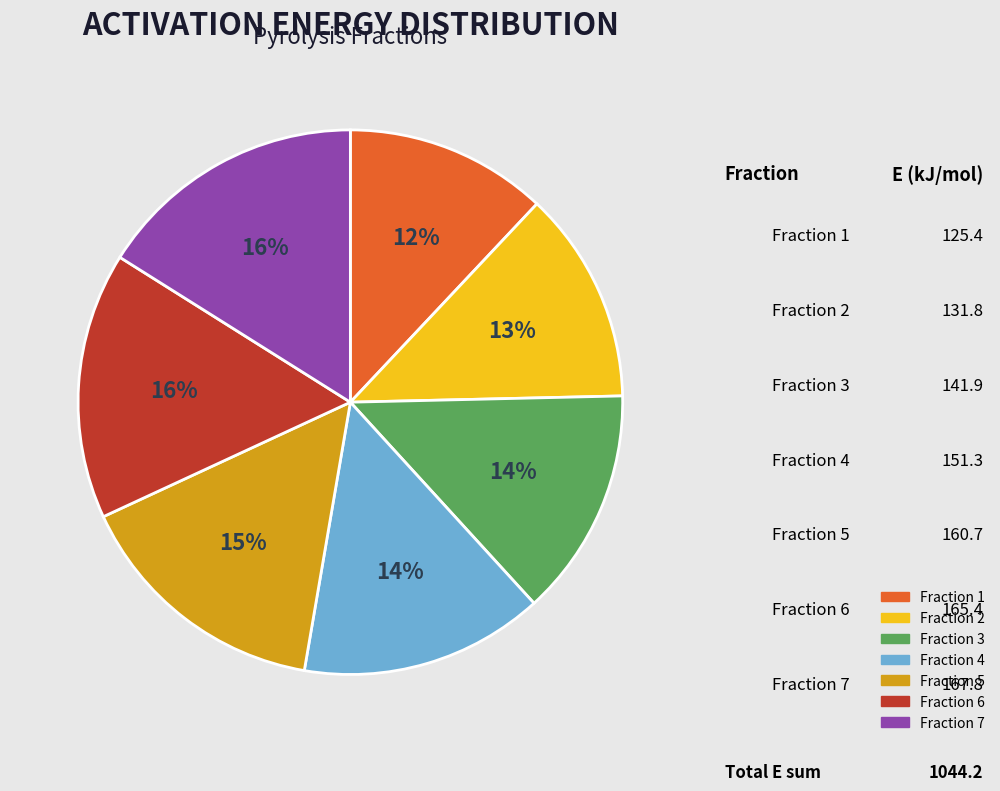

Is there a majority slice in this chart?

No